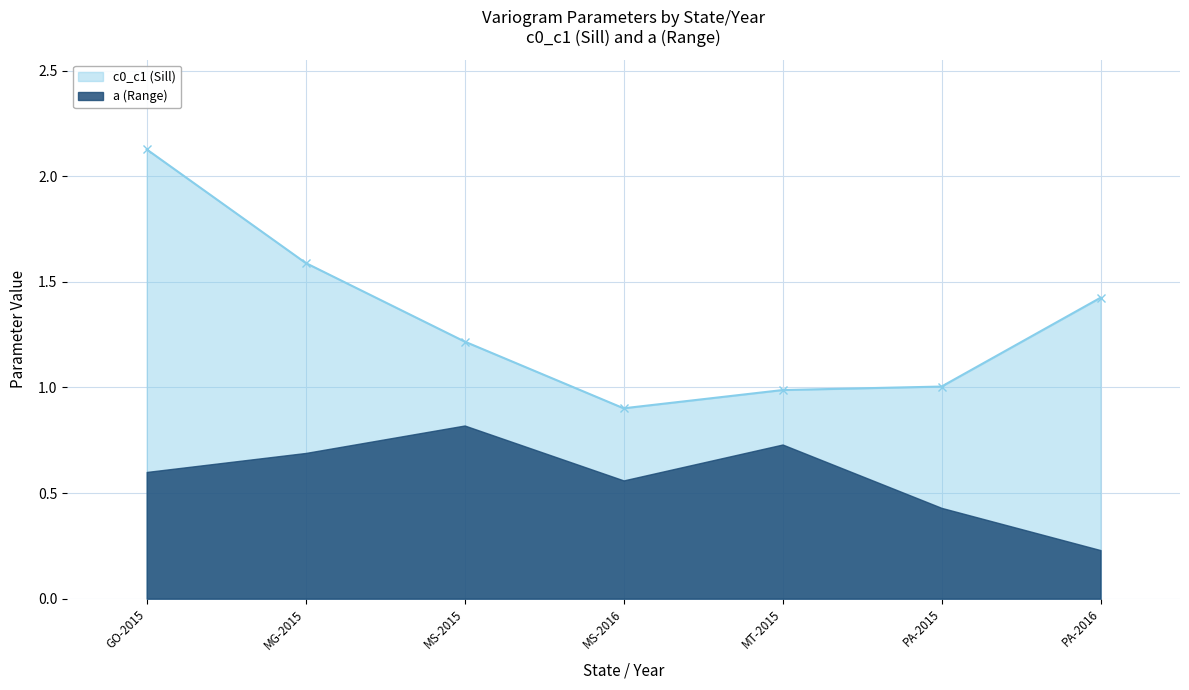

What is the spread (max minus min) of values at MS-2015?

0.4